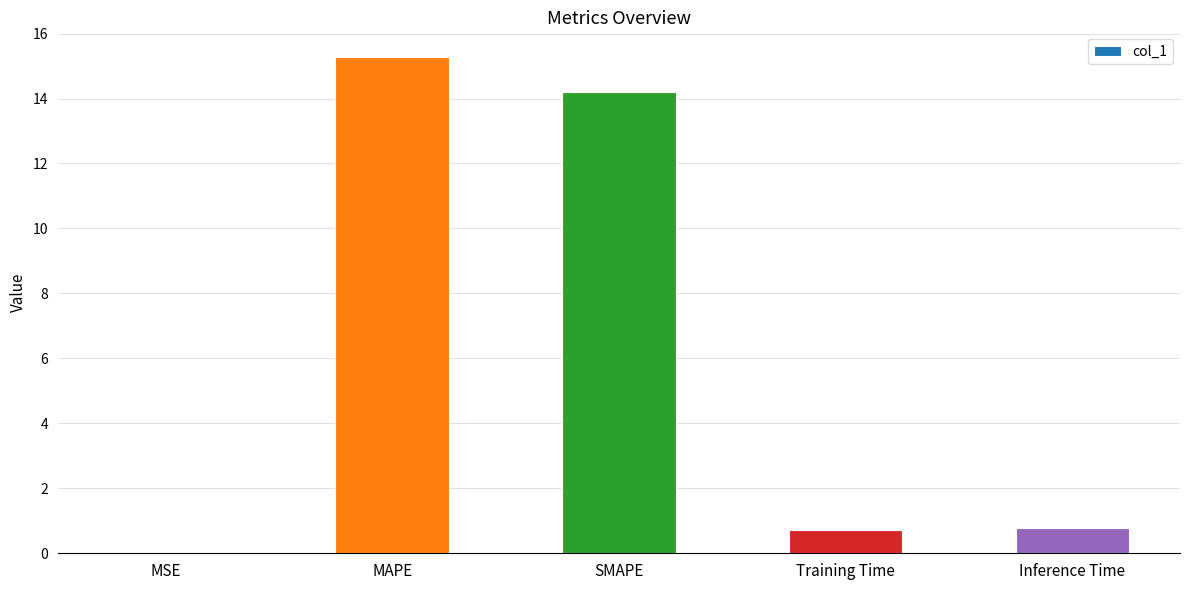

What is the greatest value displayed?

15.3